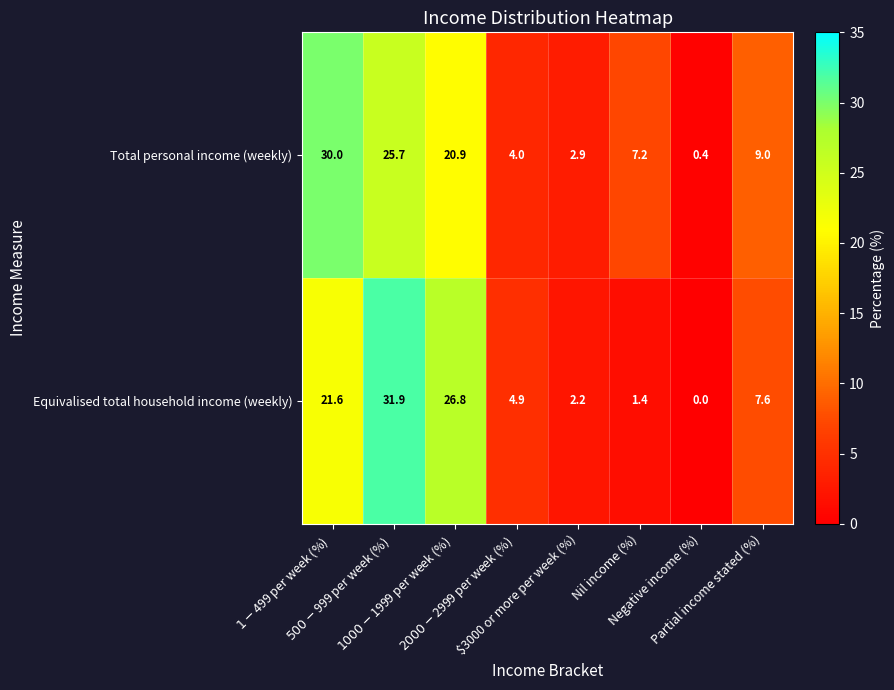

At which category does the chart reach its minimum across all series?

Negative income (%)